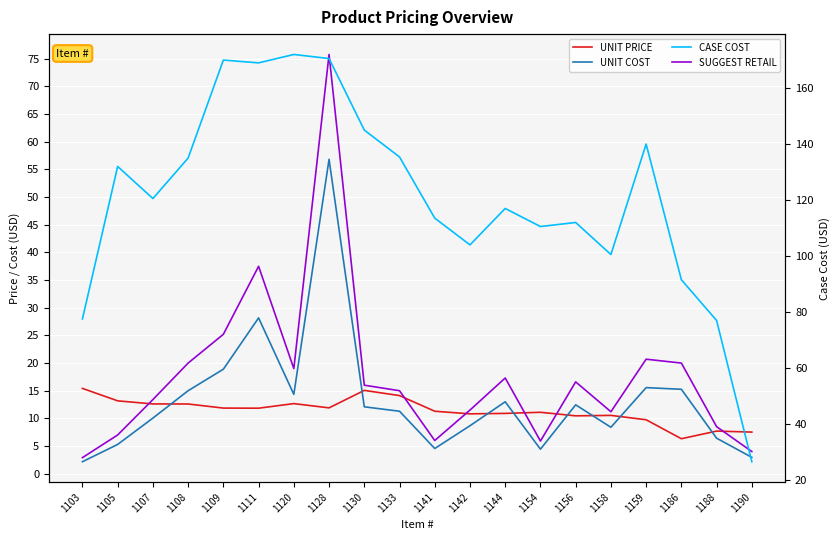

List the series in order of their peak value, lowest first.

UNIT PRICE, UNIT COST, SUGGEST RETAIL, CASE COST